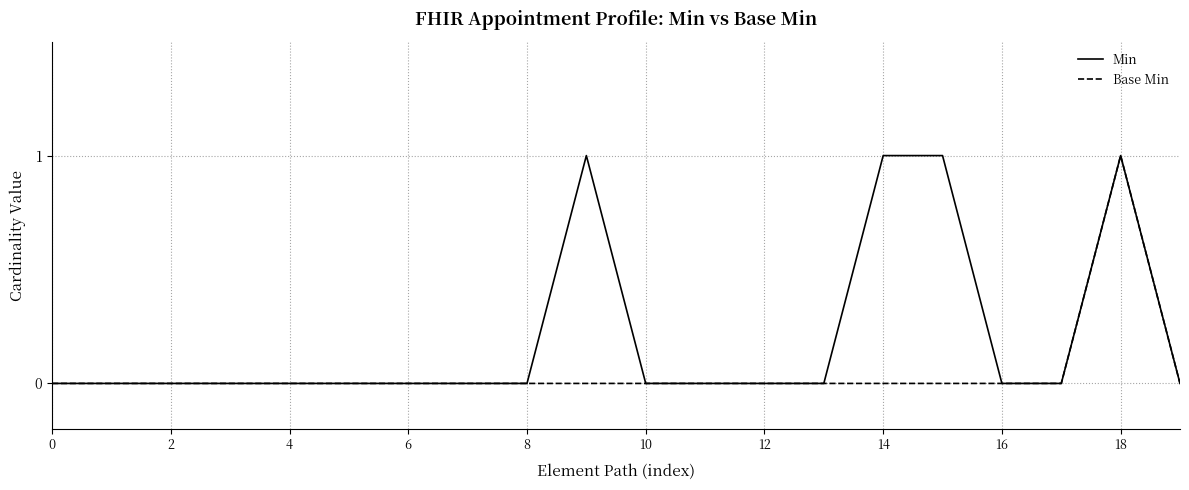

Does the chart display data point markers on the line(s)?

No